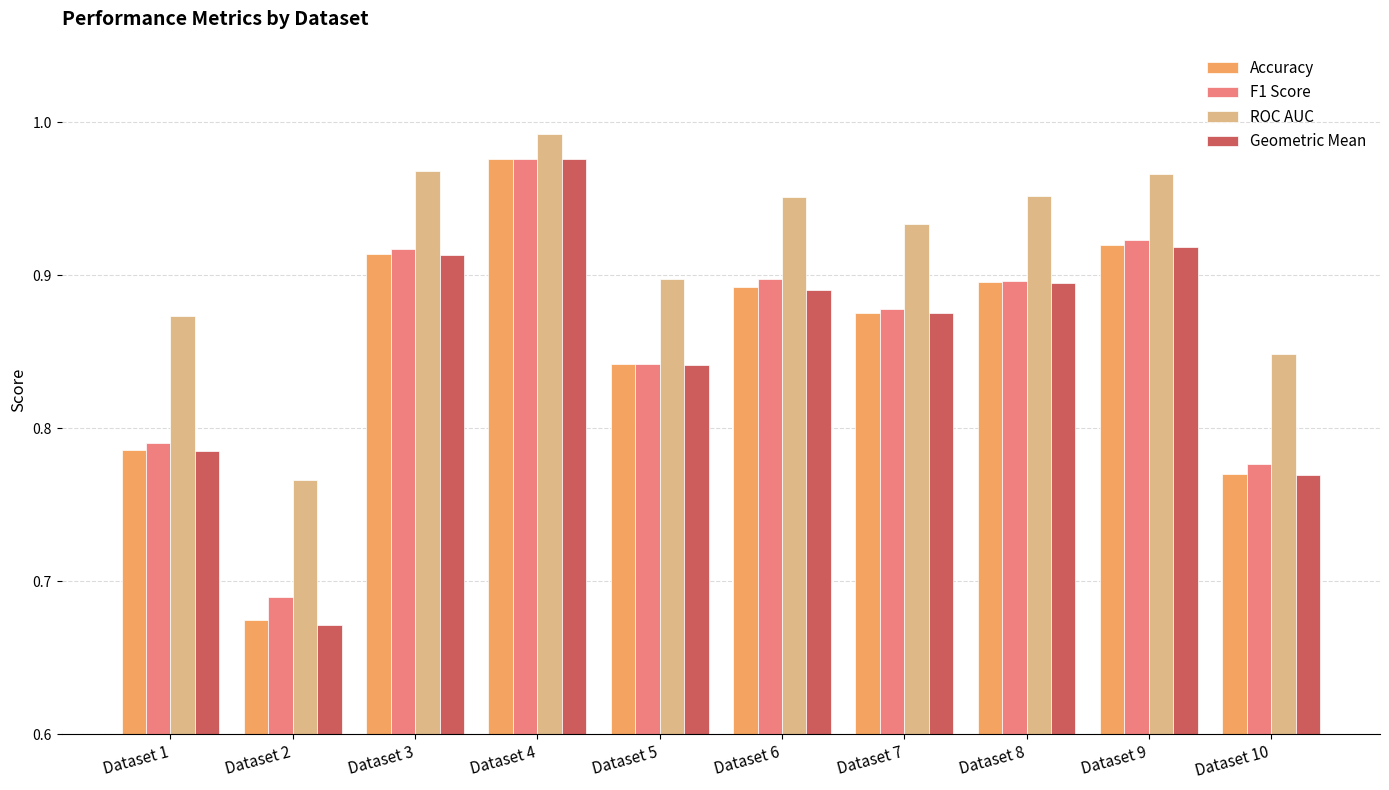

At which category is the sum across all series the highest?

Dataset 4